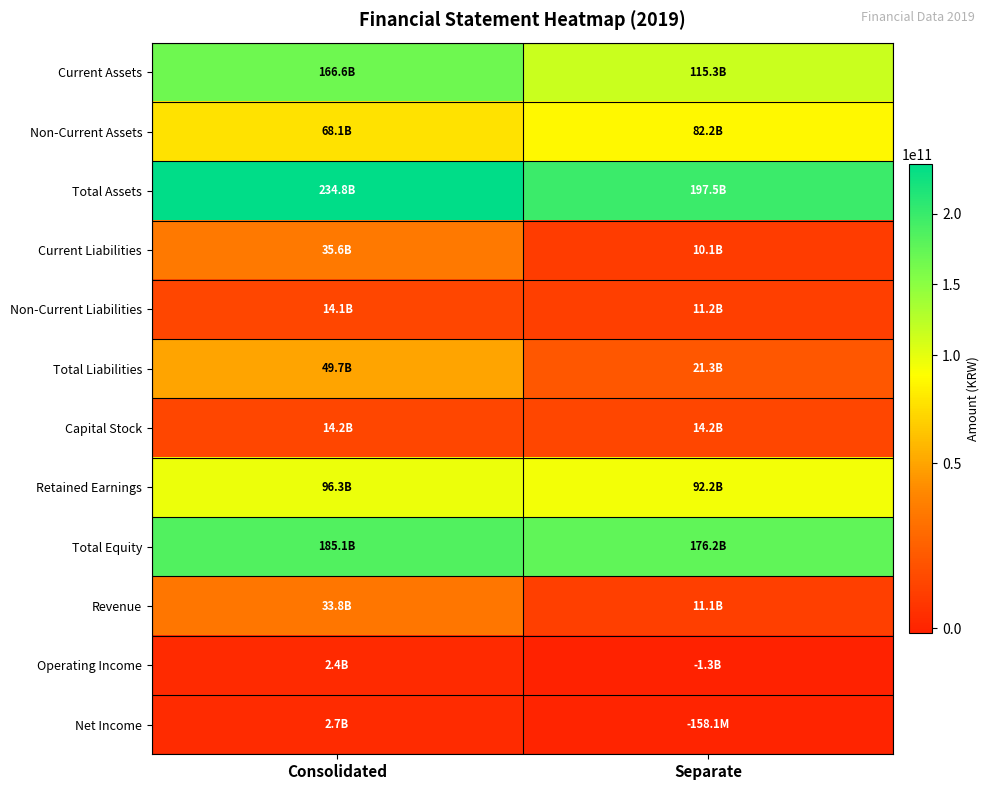

Reading left to right, extract all data points from this chart.

Current Assets: Consolidated=166644595612	Separate=115293840990
Non-Current Assets: Consolidated=68114746916	Separate=82245587462
Total Assets: Consolidated=234759342528	Separate=197539428452
Current Liabilities: Consolidated=35610968262	Separate=10118862000
Non-Current Liabilities: Consolidated=14059652075	Separate=11192255149
Total Liabilities: Consolidated=49670620337	Separate=21311117149
Capital Stock: Consolidated=14202975000	Separate=14202975000
Retained Earnings: Consolidated=96293233927	Separate=92227962871
Total Equity: Consolidated=185088722191	Separate=176228311303
Revenue: Consolidated=33831440157	Separate=11091159981
Operating Income: Consolidated=2436424245	Separate=-1285682087
Net Income: Consolidated=2742899214	Separate=-158071759